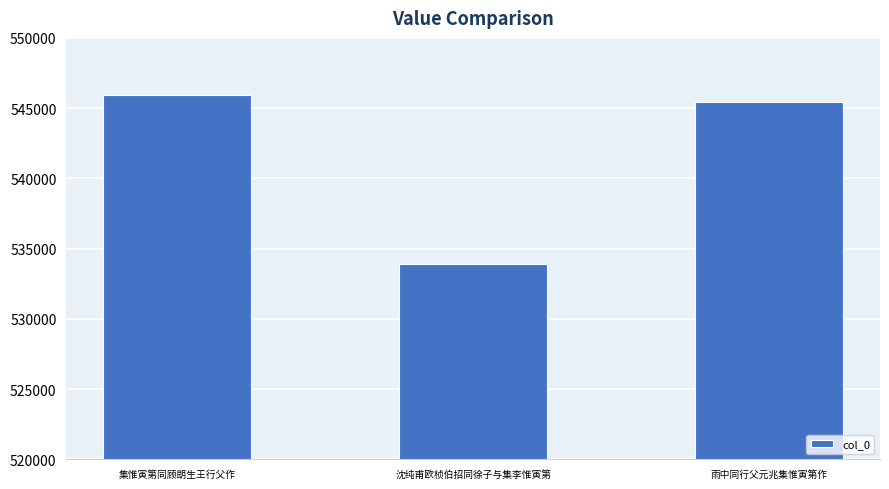

What is the greatest value displayed?

545907